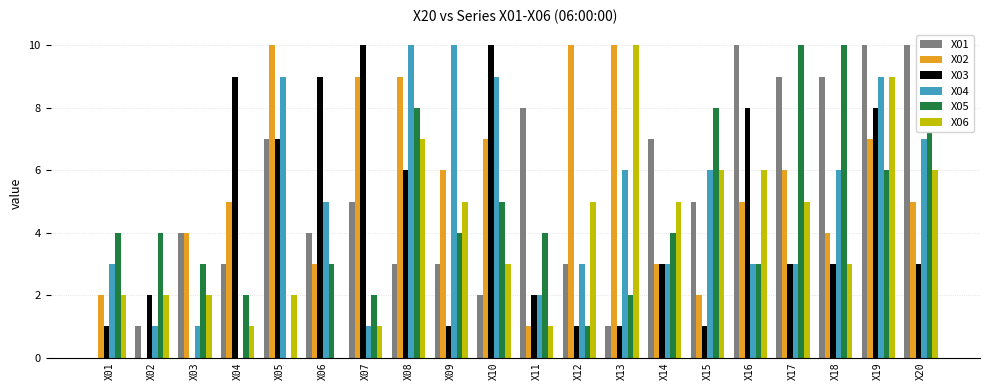

Where is X04 nearest to the value 5?

X06